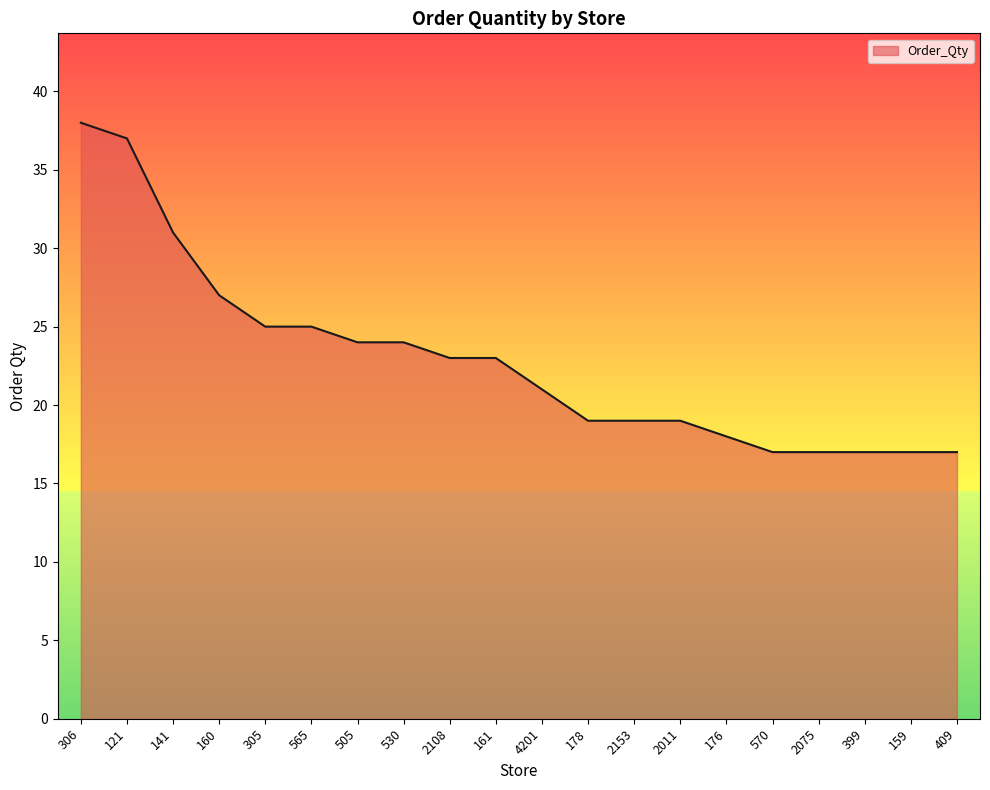

What value does the data have at 530, to the nearest 5?

25